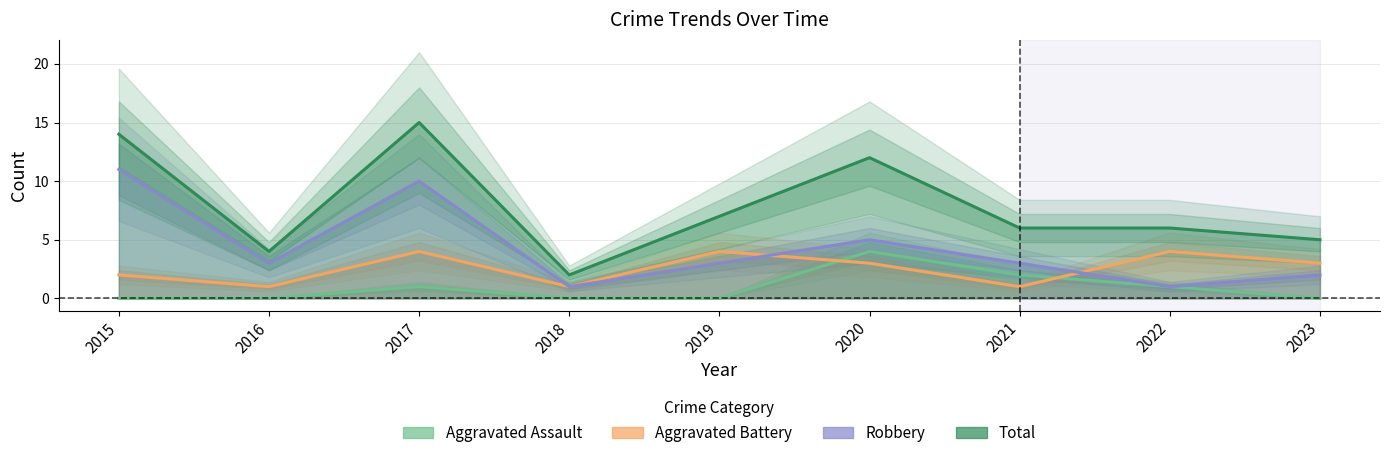

Between 2019 and 2022, which series saw the biggest shift?

Robbery